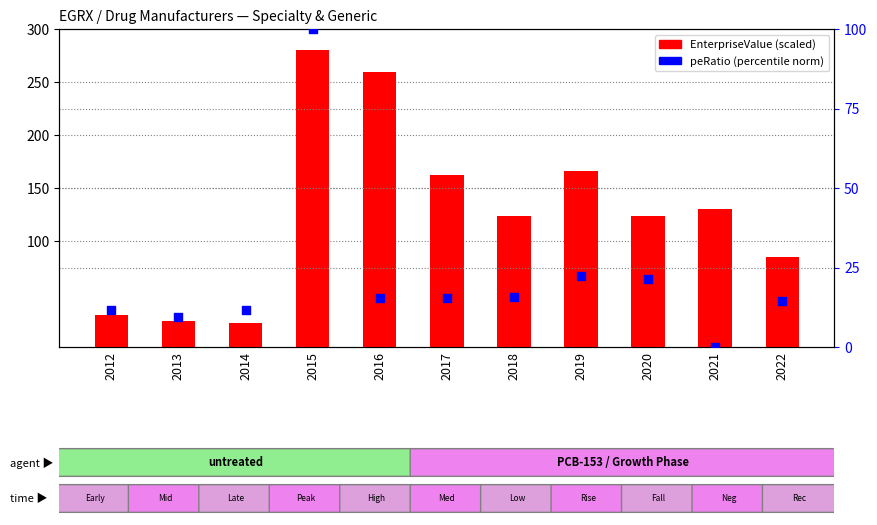

Which series has the widest spread of Y values?

EnterpriseValue